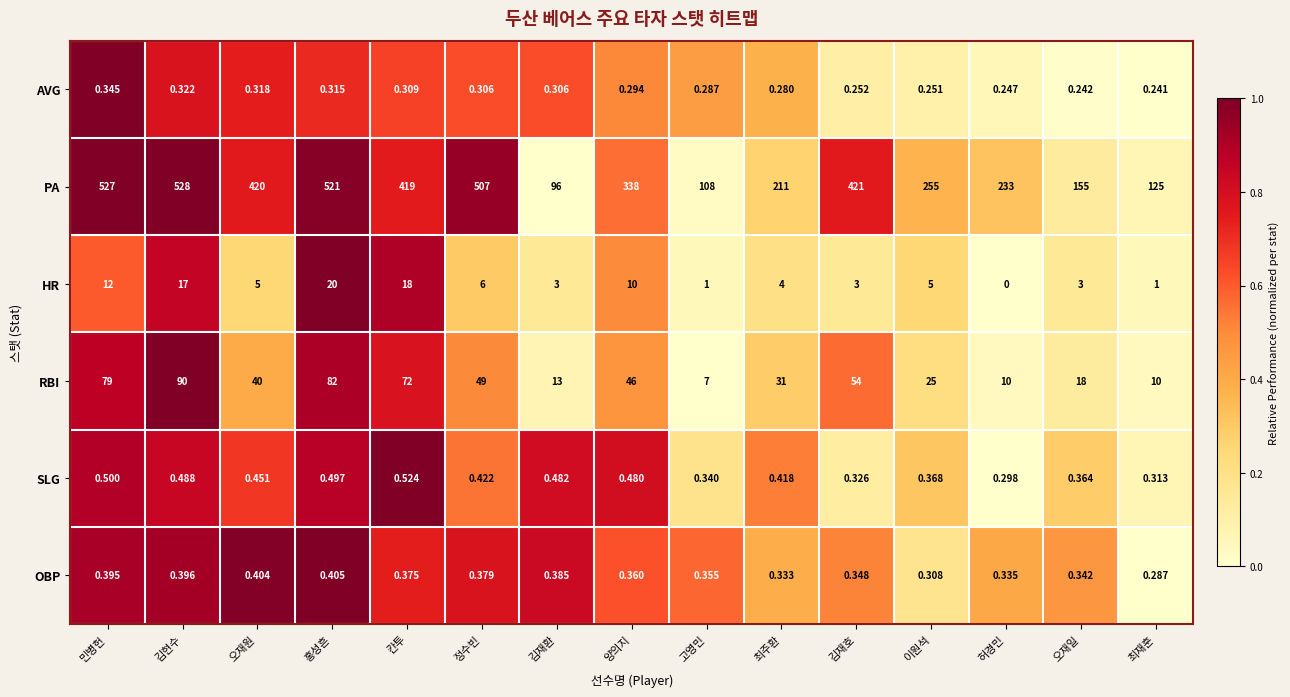

Which series has the largest range (max minus min)?

PA